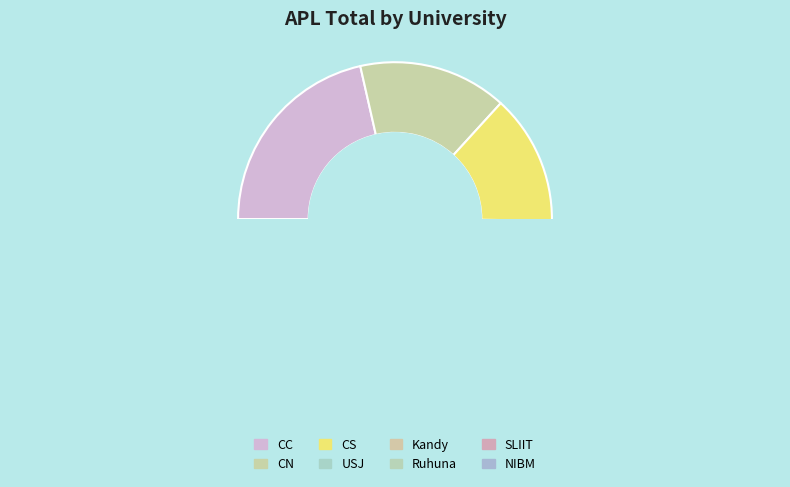

What is the change in value from CC to Ruhuna?

-33